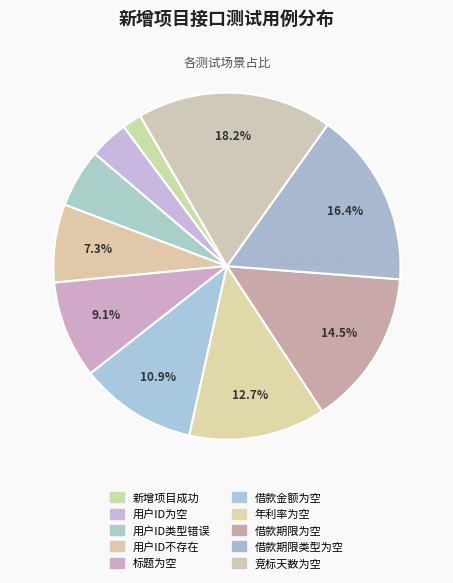

To the nearest percent, what is the combined percentage of 借款金额为空 and 借款期限类型为空?

27%